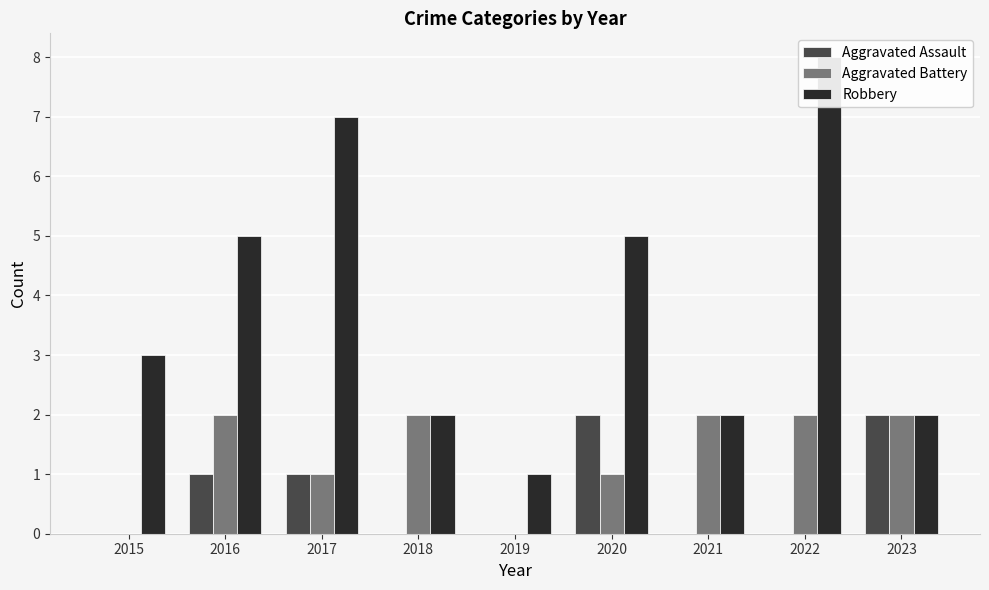

What is the total value across all series at 2015?

3